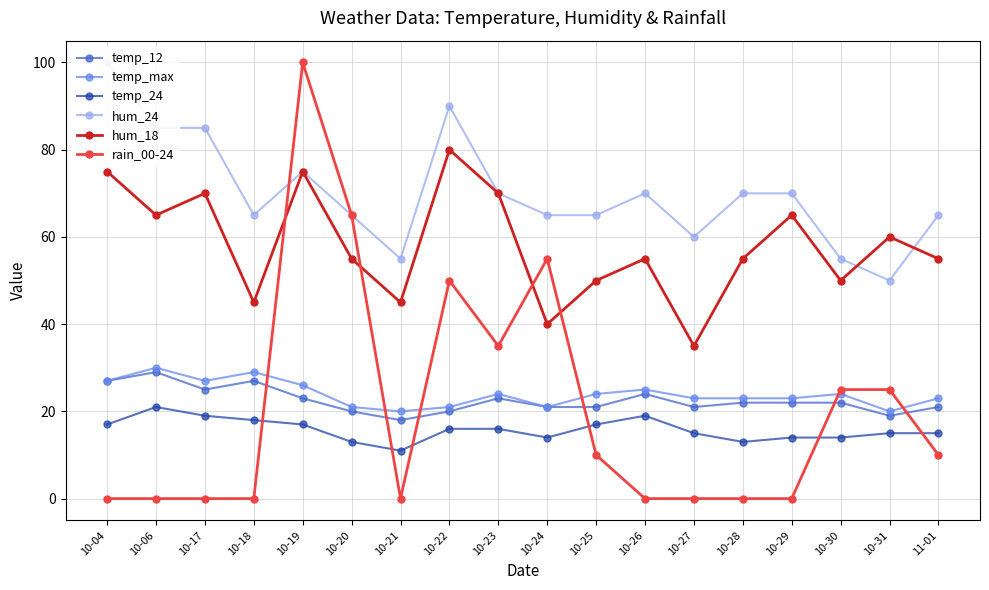

What is the spread (max minus min) of values at 11-01?

55